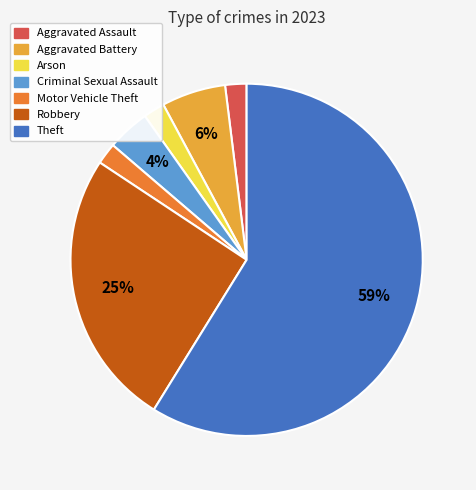

To the nearest percent, what is the difference between the largest and smallest slice percentages?

57%